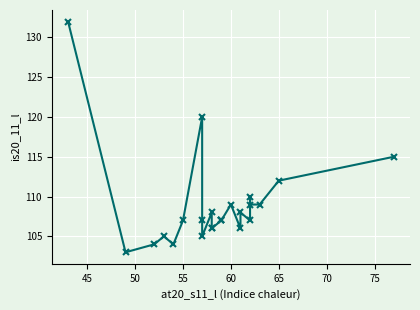

What position from the right is 45?

23